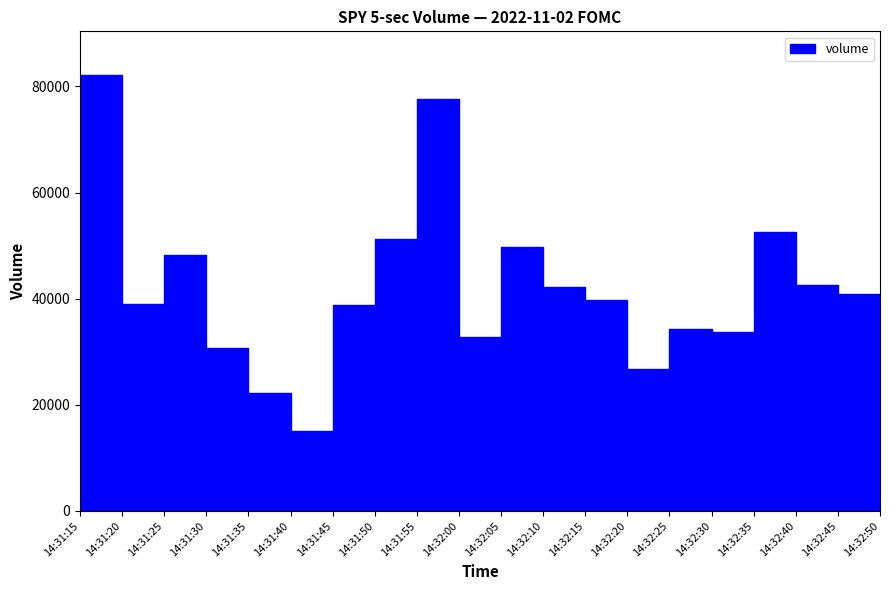

What is the greatest value displayed?

82173